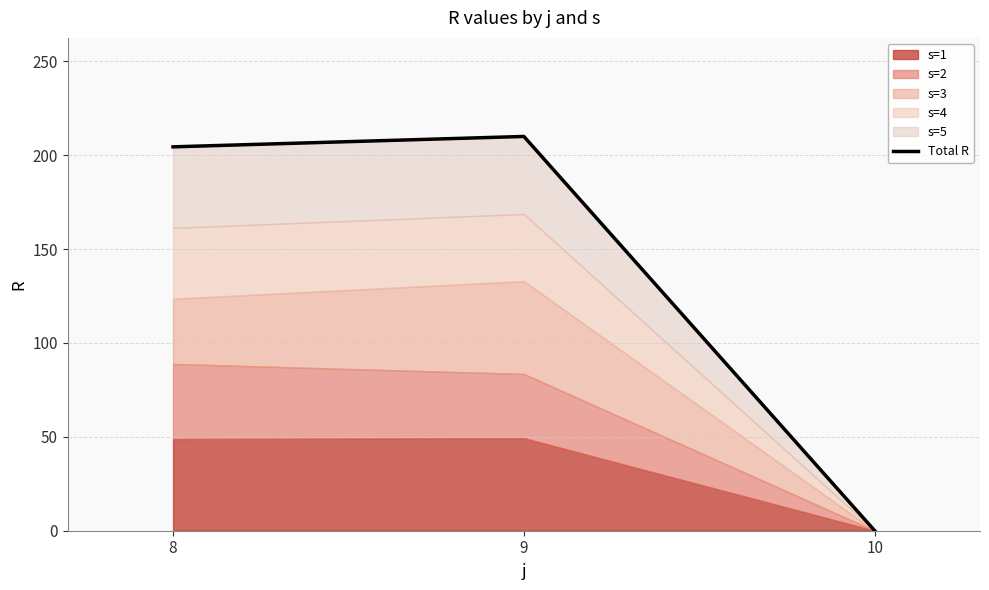

What is the difference between the maximum and minimum values?

210.0